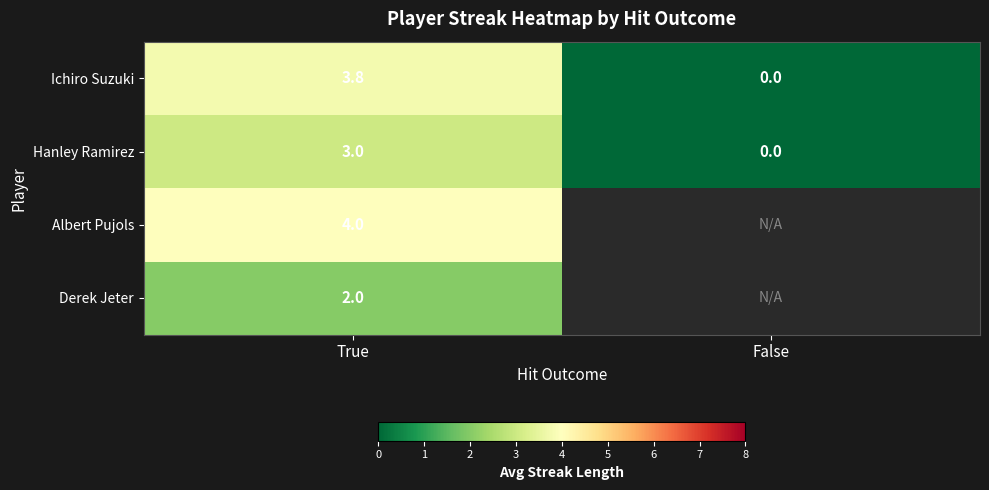

Is the value of Derek Jeter at True greater than the value of Ichiro Suzuki at False?

Yes